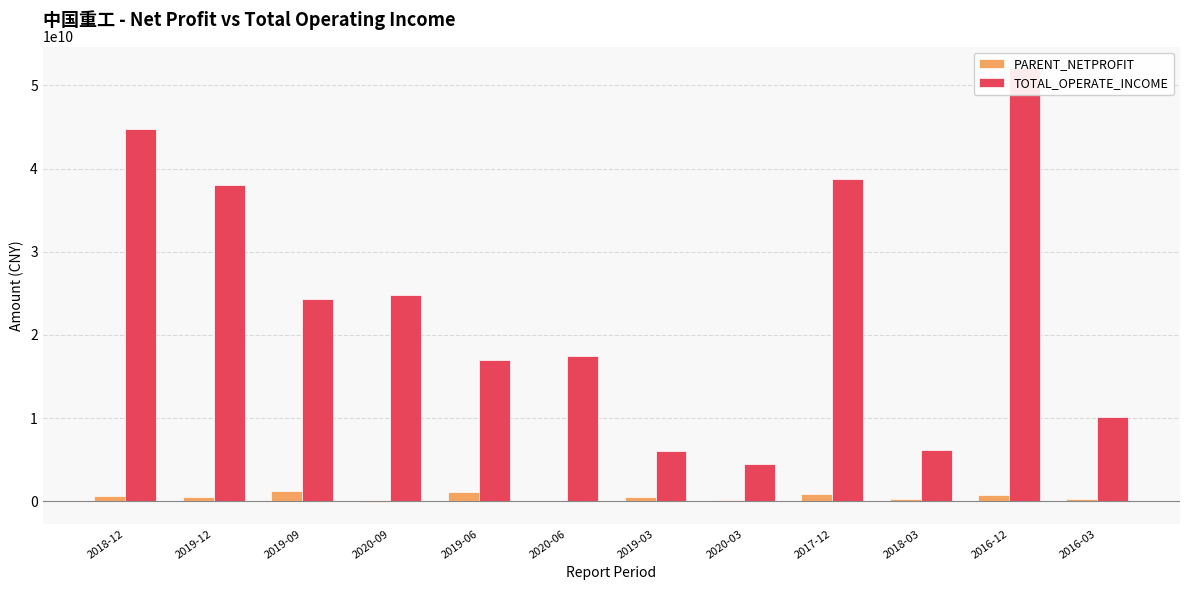

What is the sum of all PARENT_NETPROFIT values?

6083513848.2